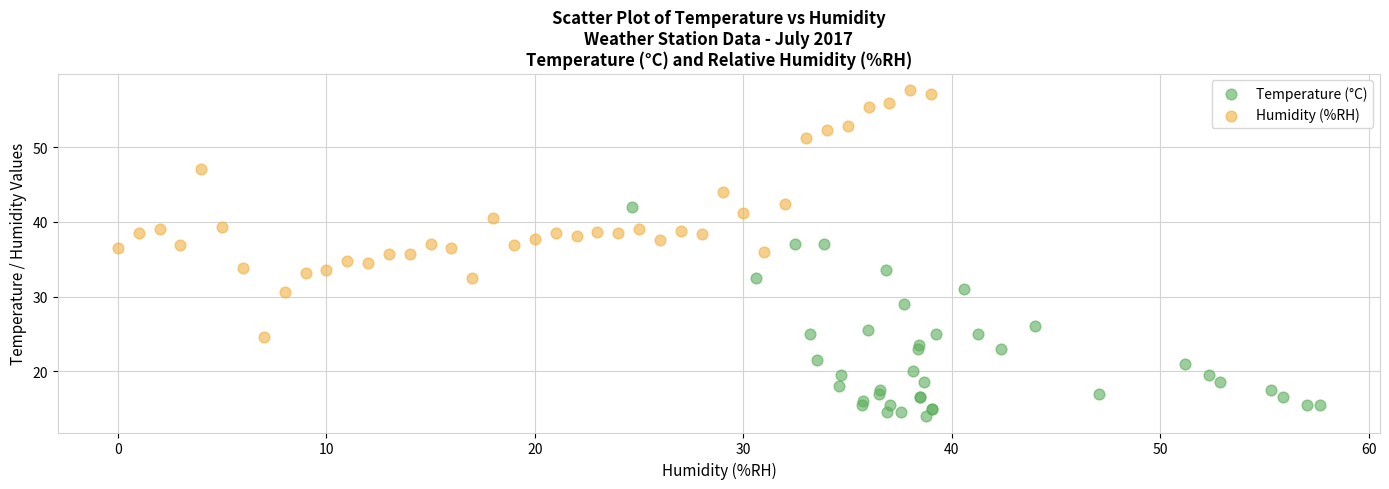

Which series contains the highest Y value?

Humidity (%RH)